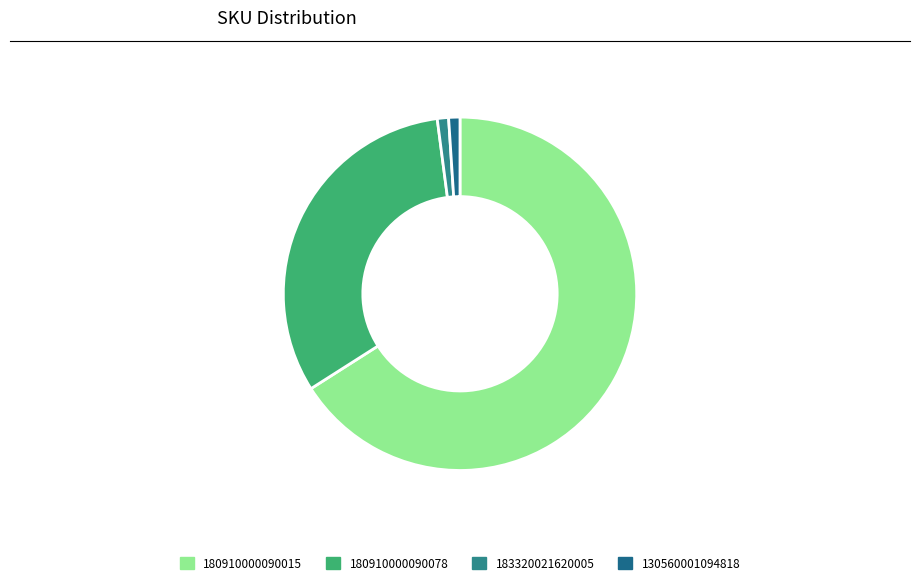

How many segments does this pie chart have?

4